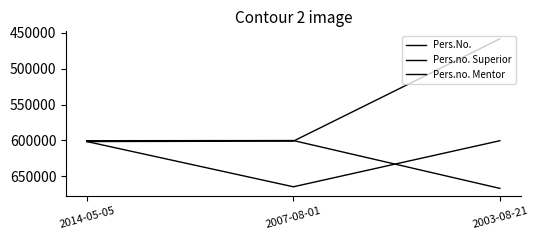

Reading left to right, list all the values displayed in this chart.

Pers.No.: 2014-05-05=600334	2007-08-01=600125	2003-08-21=666655
Pers.no. Superior: 2014-05-05=601505	2007-08-01=600928	2003-08-21=458612
Pers.no. Mentor: 2014-05-05=601505	2007-08-01=664422	2003-08-21=600334